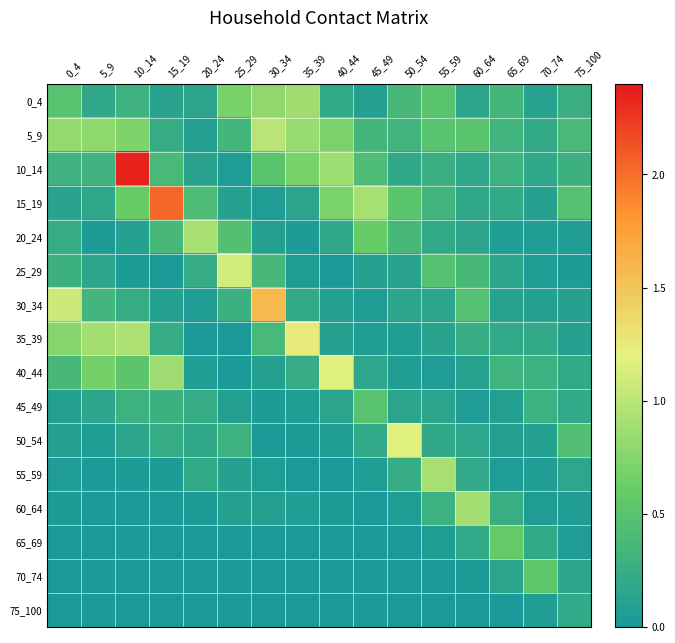

Between 45_49 and 50_54, which series saw the biggest shift?

50_54